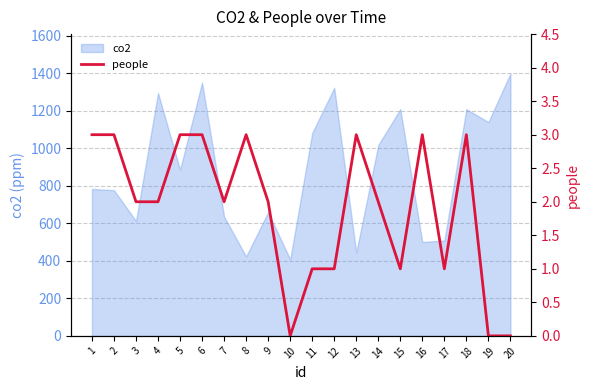

Is it true that the value at 14 is 1?

False